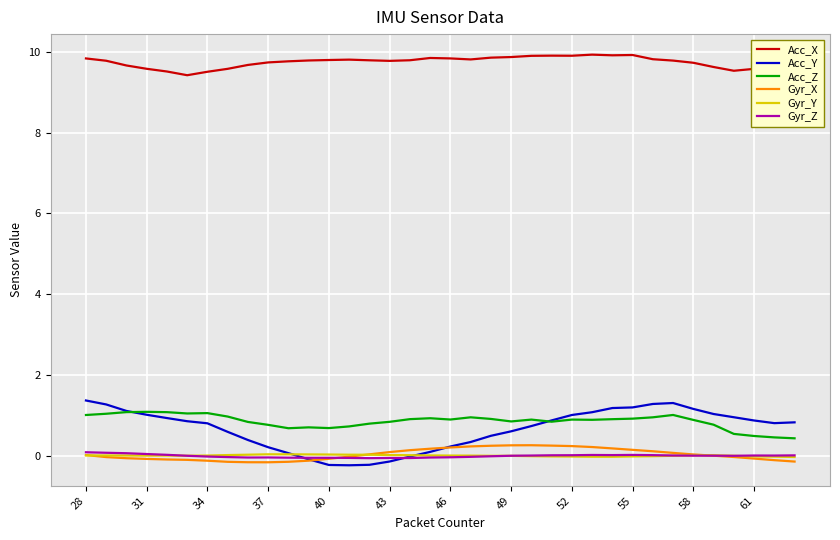

Which series has the widest spread of values?

Acc_Y